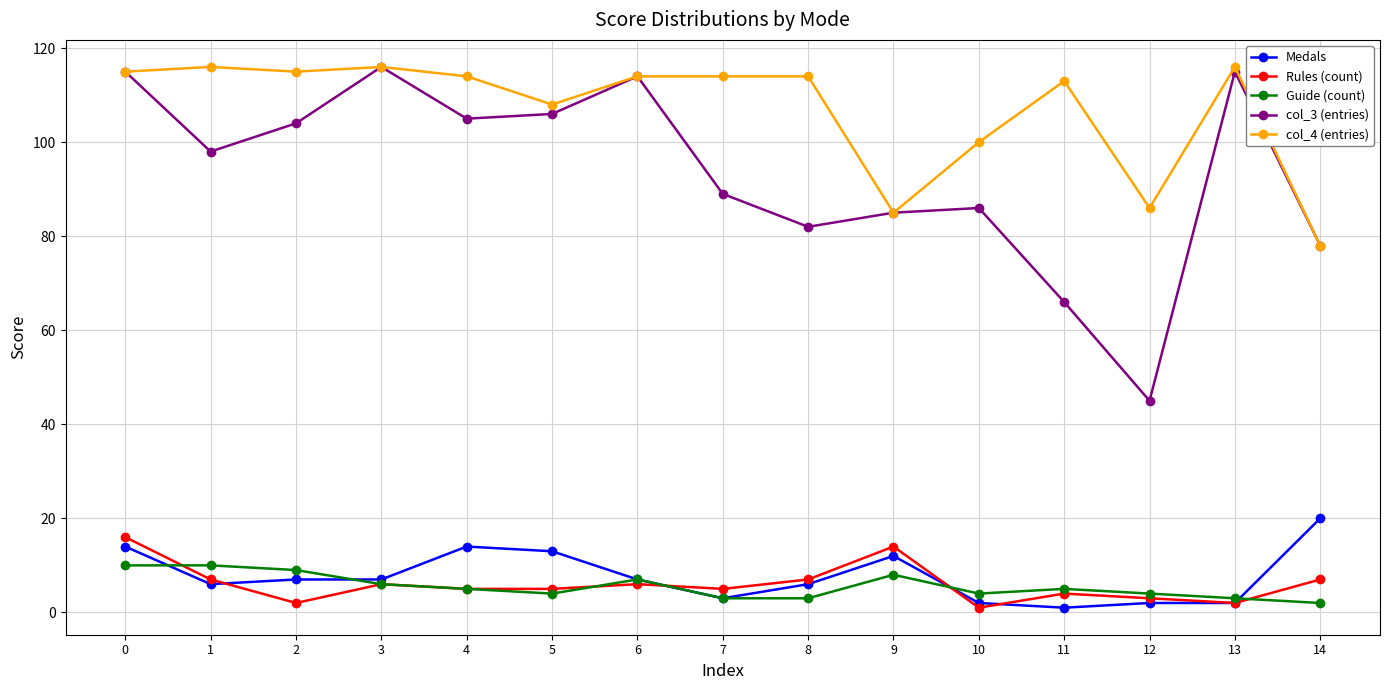

True or false: Rules (count) and Medals cross at least once.

True